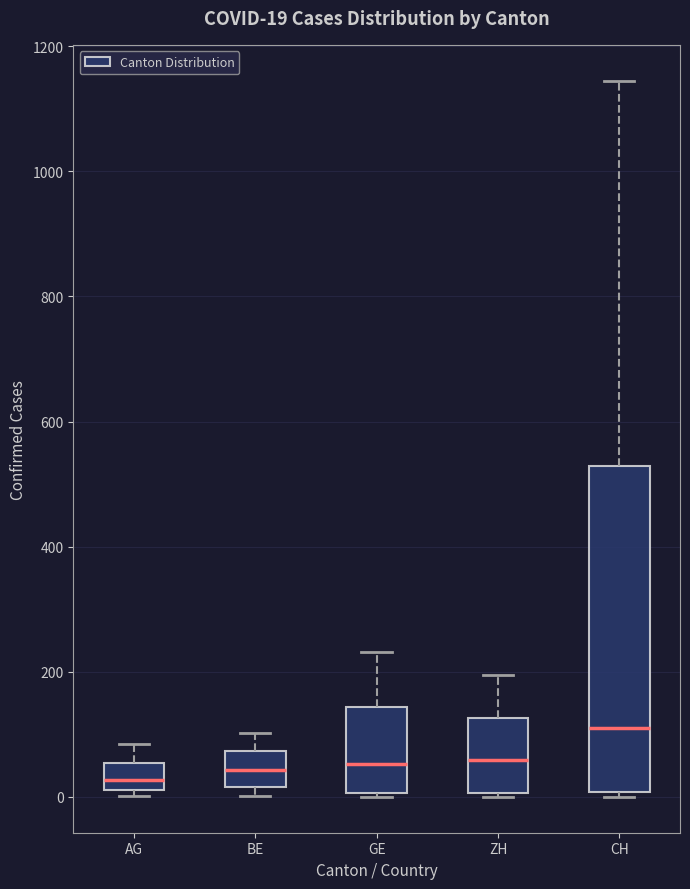

Which box is the tallest, from its lower edge to its upper edge?

CH